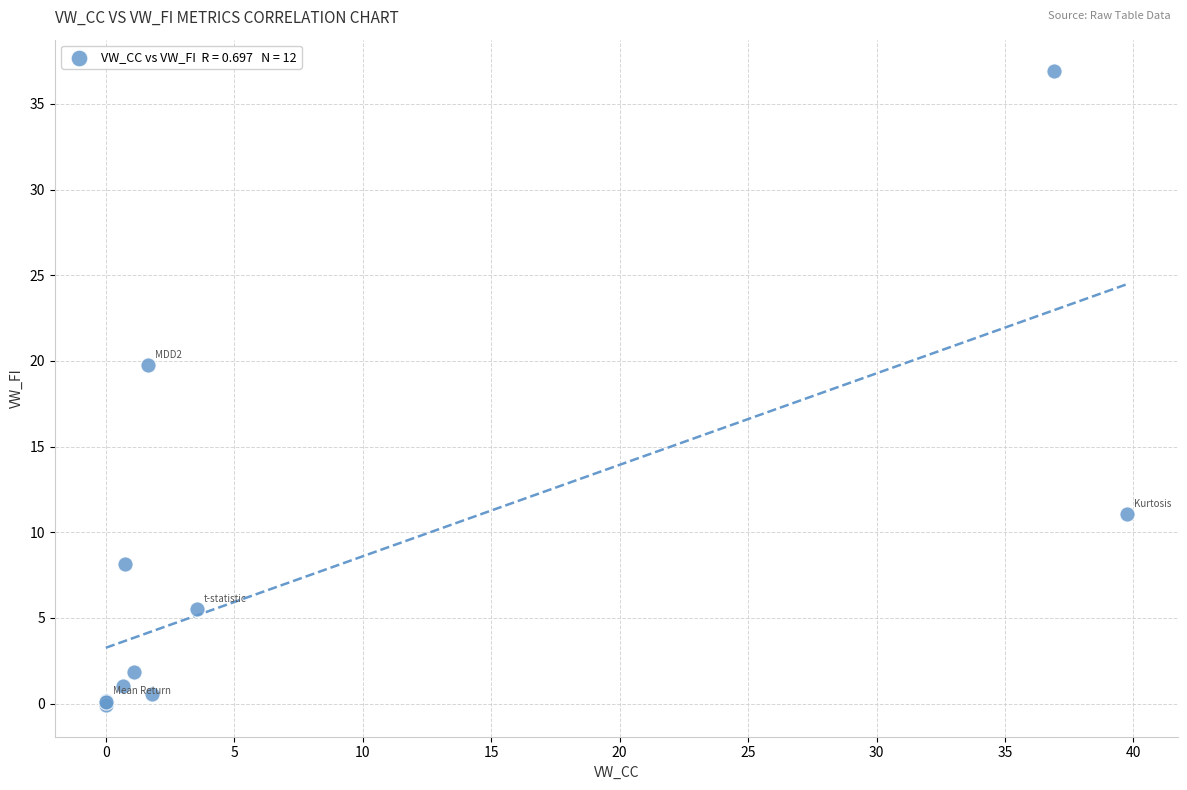

What Y value in the scatter plot is closest to 18?

19.8